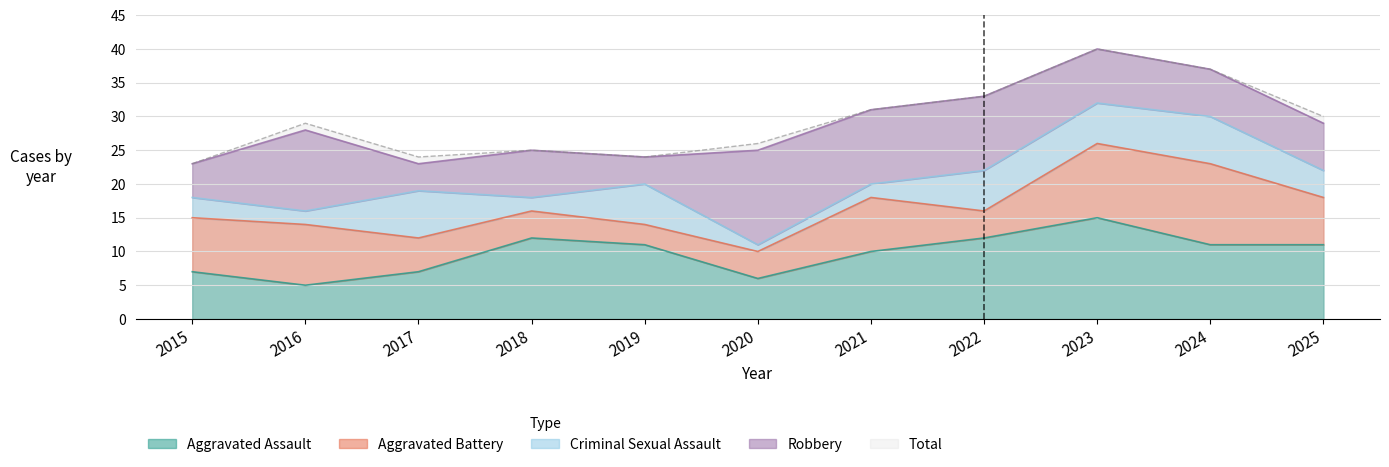

How many interior local peaks does the Aggravated Assault series have?

2